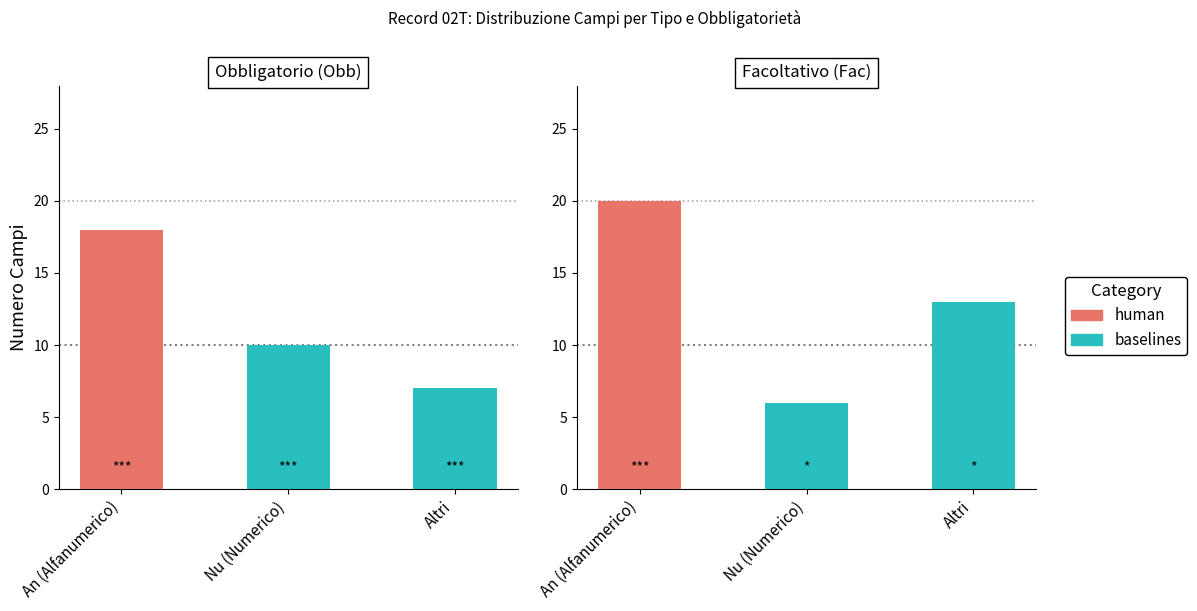

What position from the left is Altri?

2